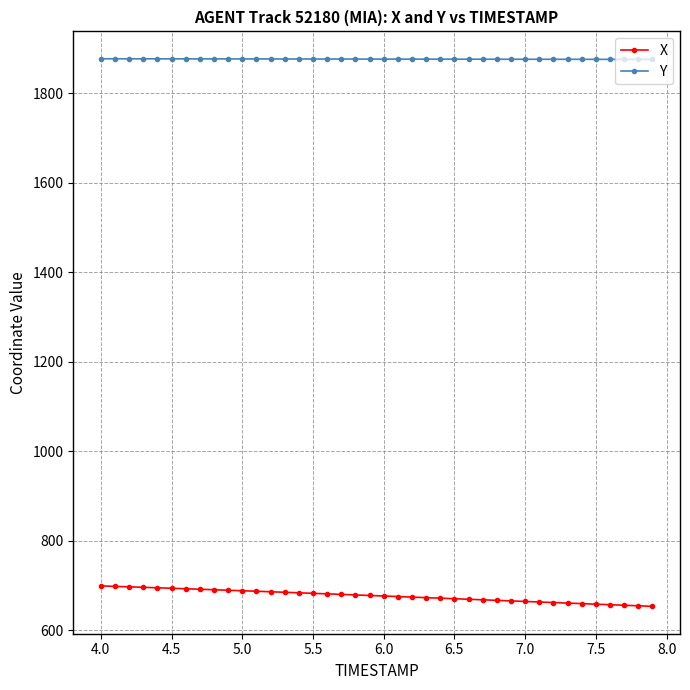

How many series are shown in this chart?

2